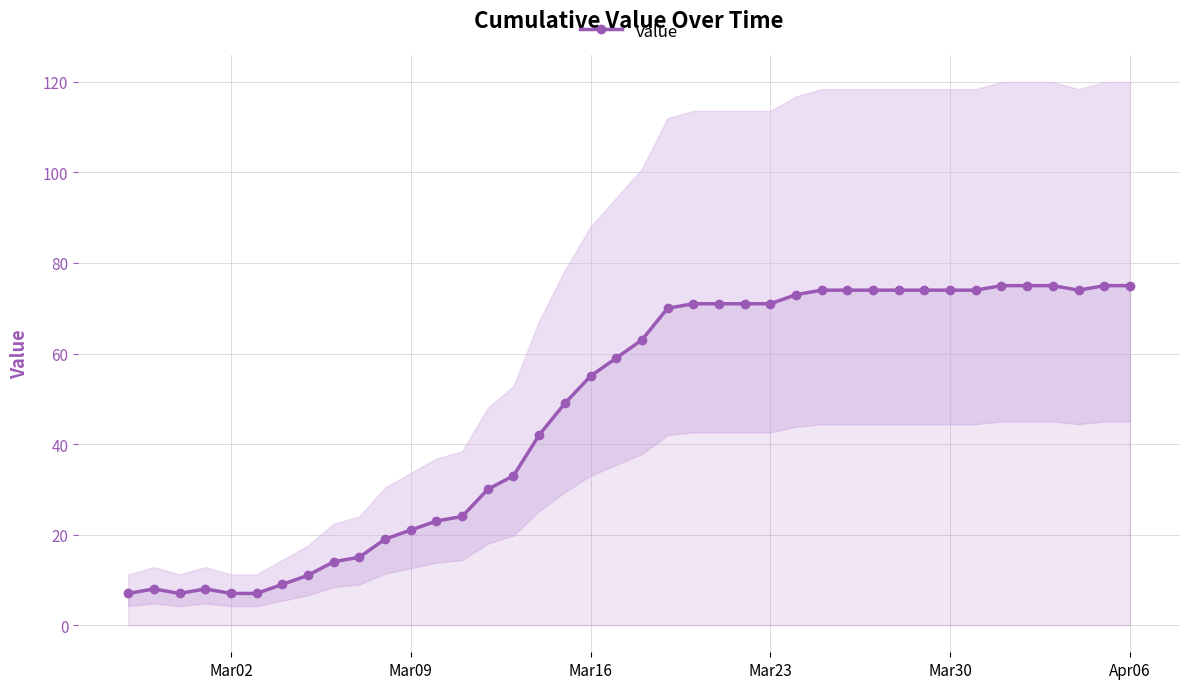

What is the maximum value for value?

75